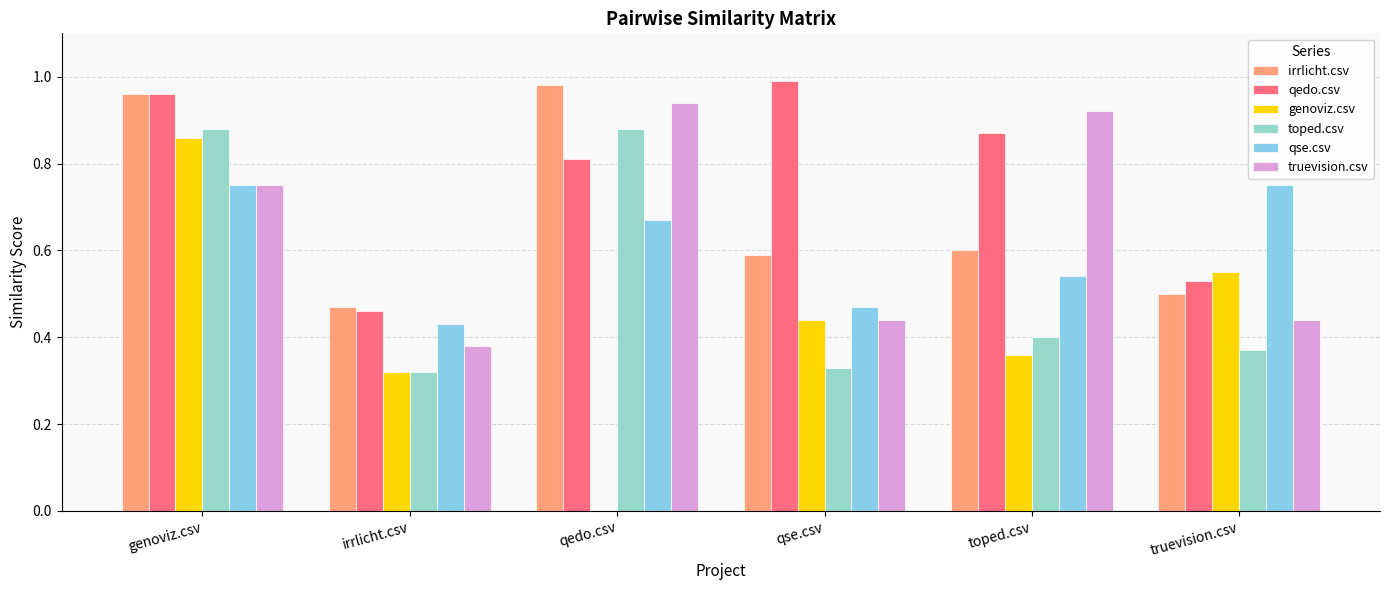

What is the sum of all qse.csv values?

3.6